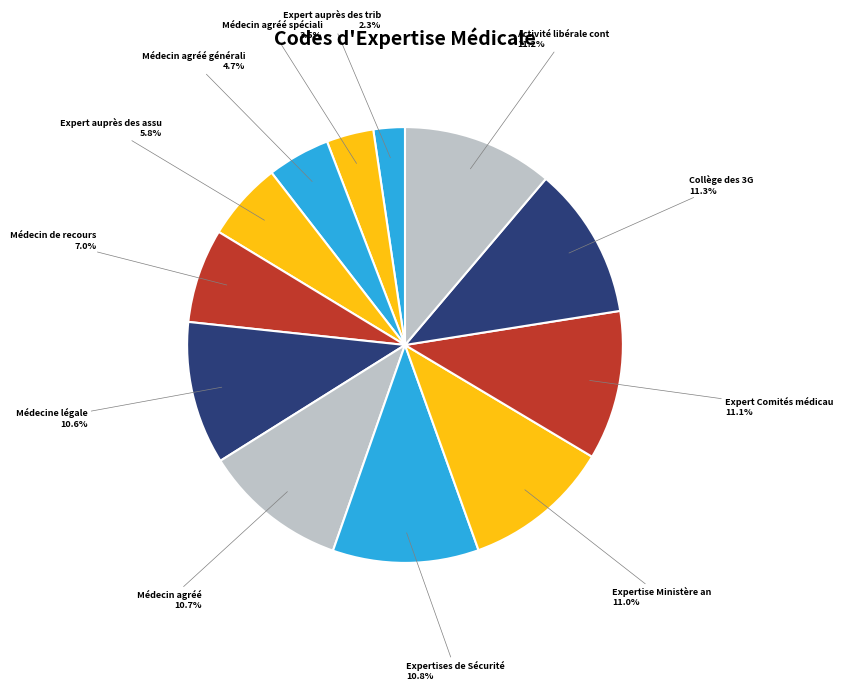

Is there any slice that represents more than half of the pie?

No